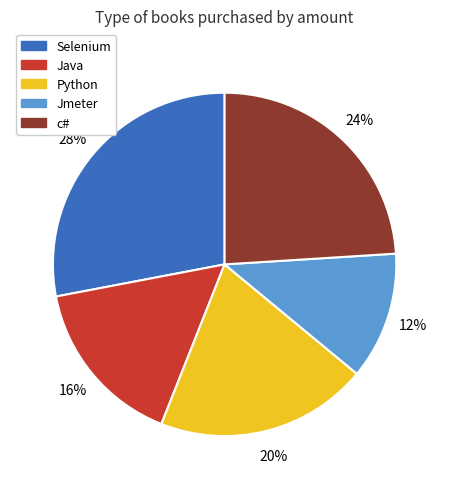

Which slice is the largest?

Selenium